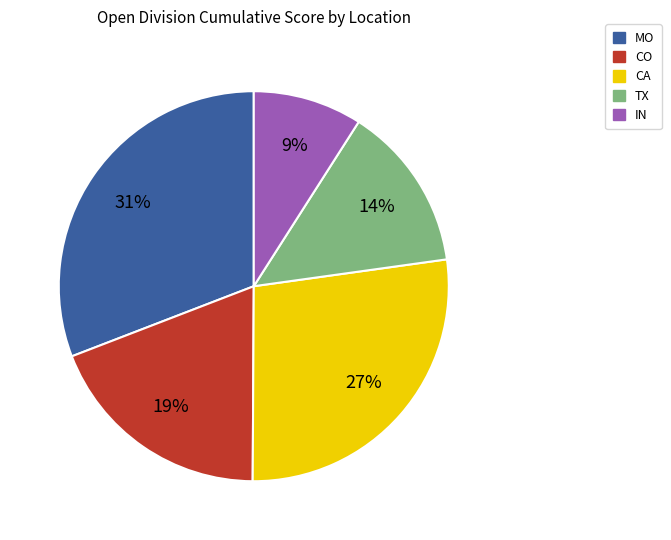

Is there a majority slice in this chart?

No